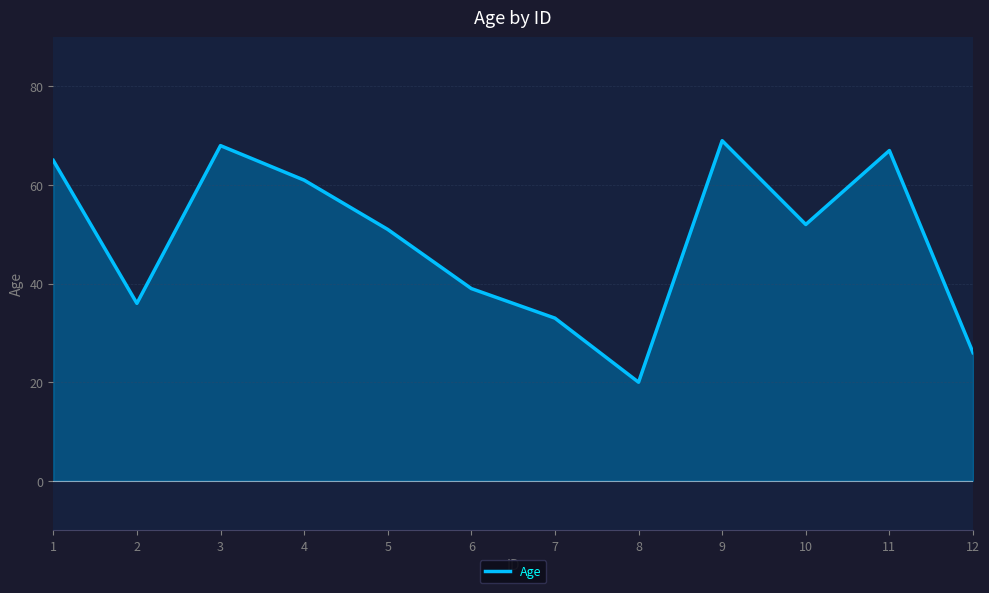

What is the change in value from 1 to 6?

-26